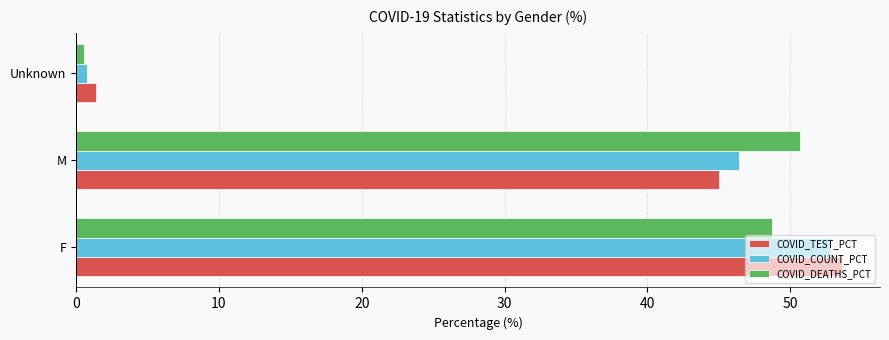

What is the difference between the maximum and minimum values in the COVID_TEST_PCT series?

52.2